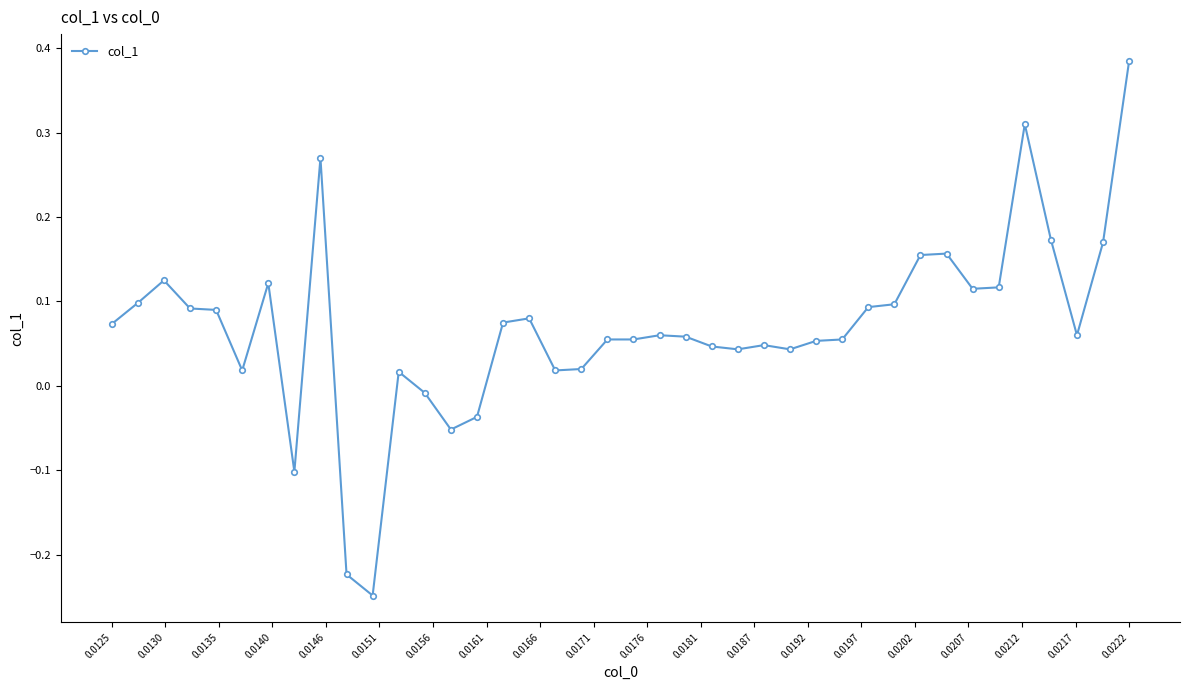

What is the difference between the second highest and minimum values?

0.6